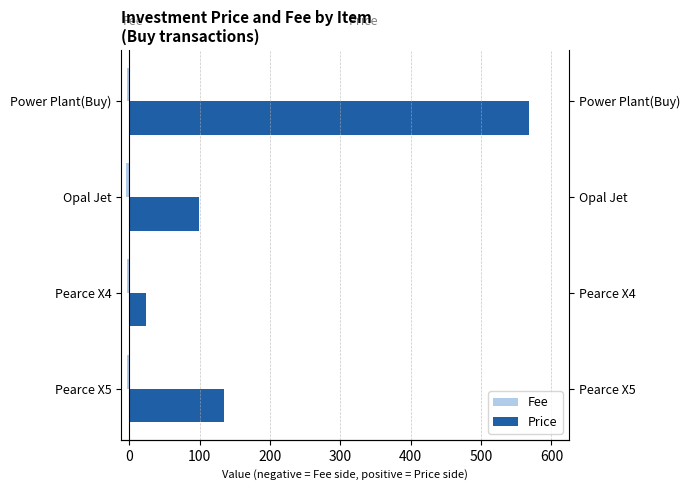

What is the average value of the Fee series?

-3.6